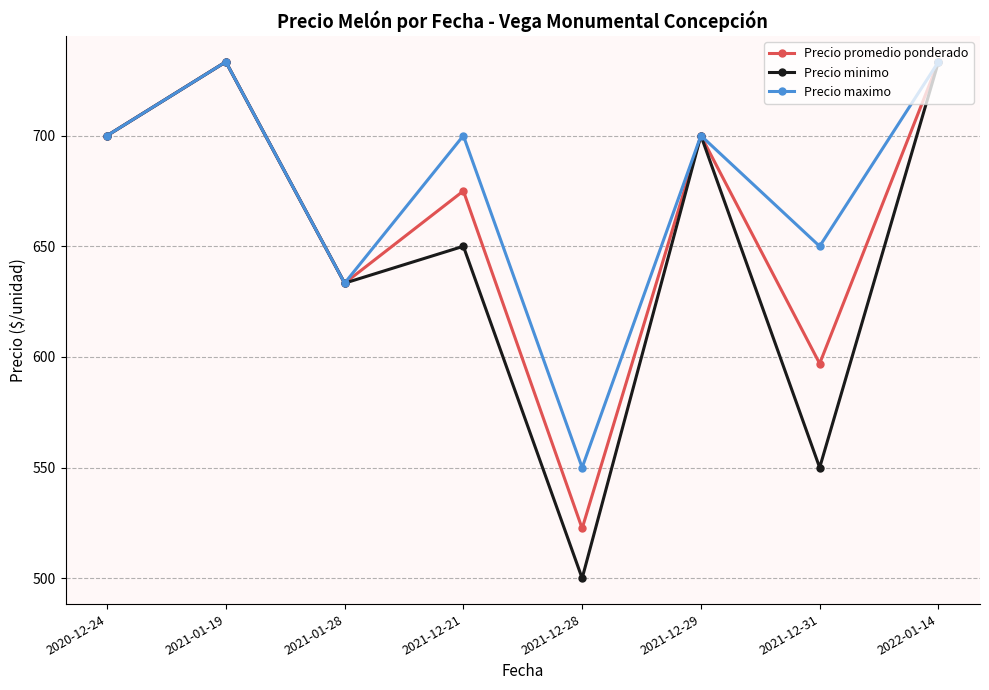

What is the total value across all series at 2022-01-14?

2200.0